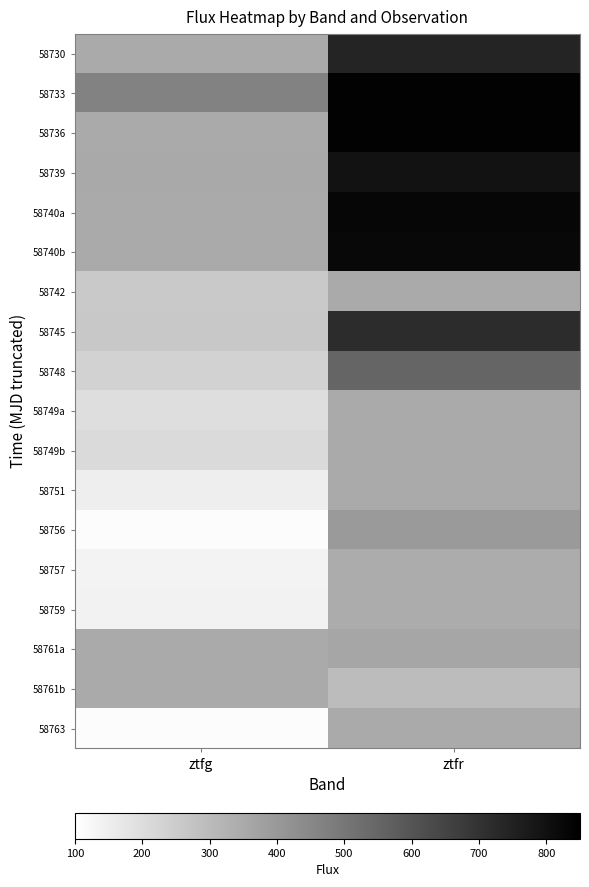

The 58756 series shows 397.5 at ztfr. True or false?

True